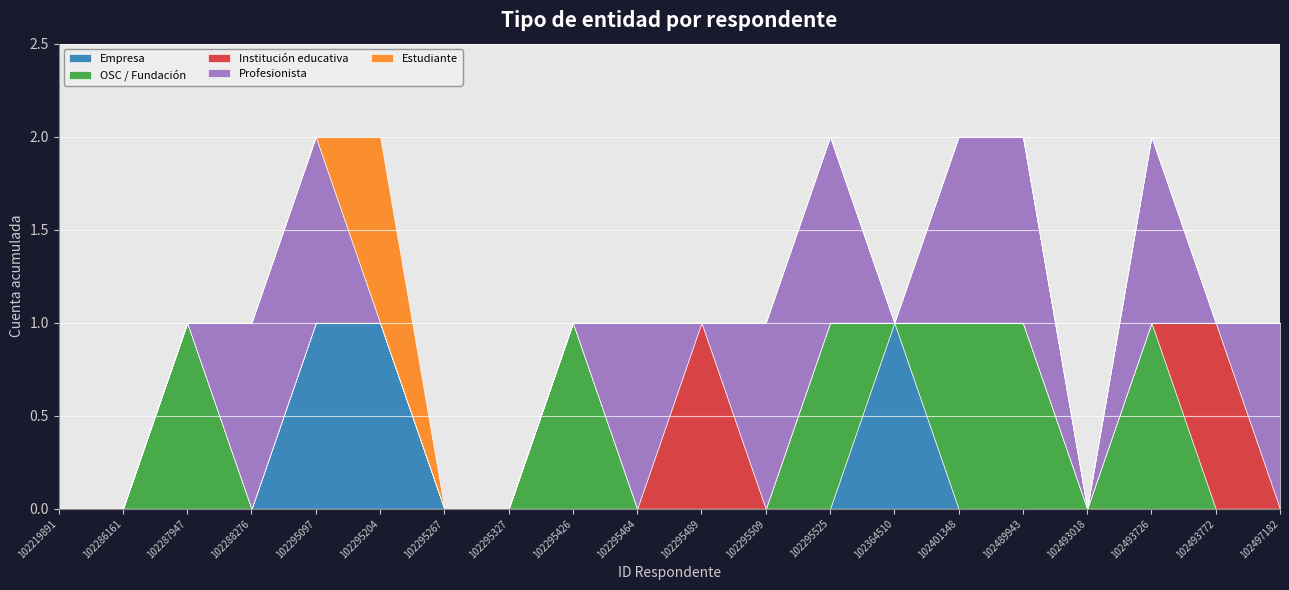

Which category has the lowest value across all series?

102219891